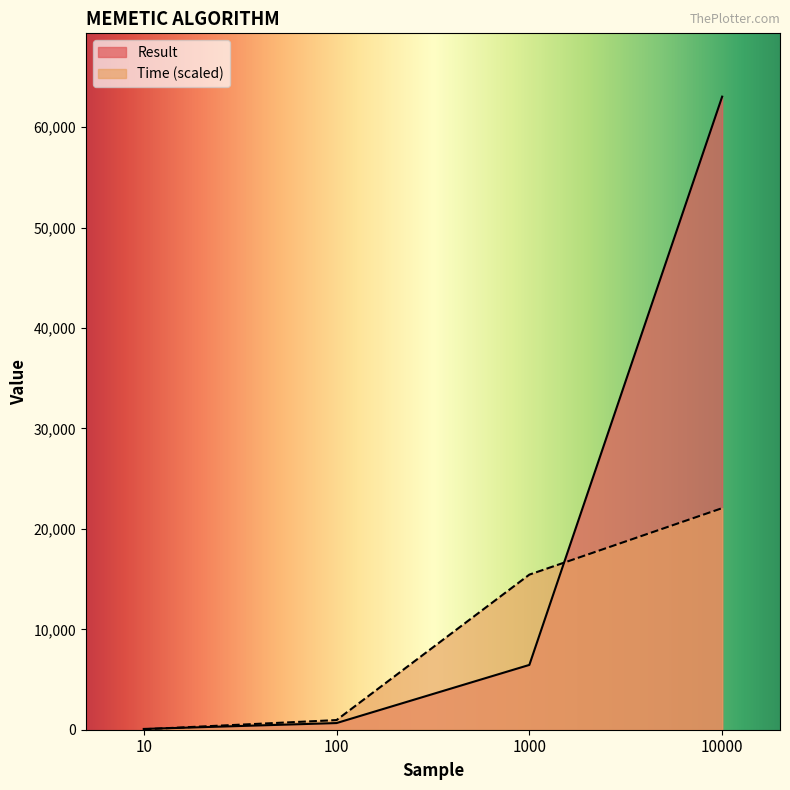

List the series in order of their peak value, lowest first.

Time (scaled), Result